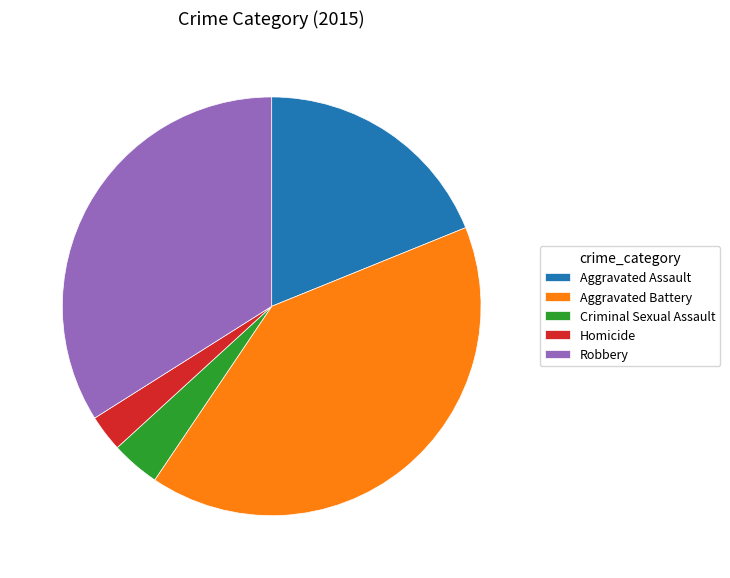

How many slices are in this pie chart?

5